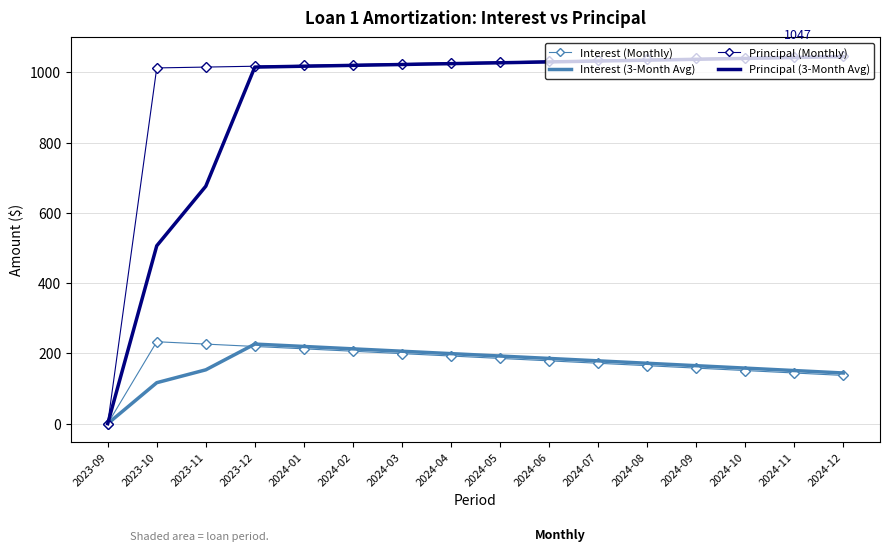

At which label does Interest (Monthly) first exceed 185?

2023-10